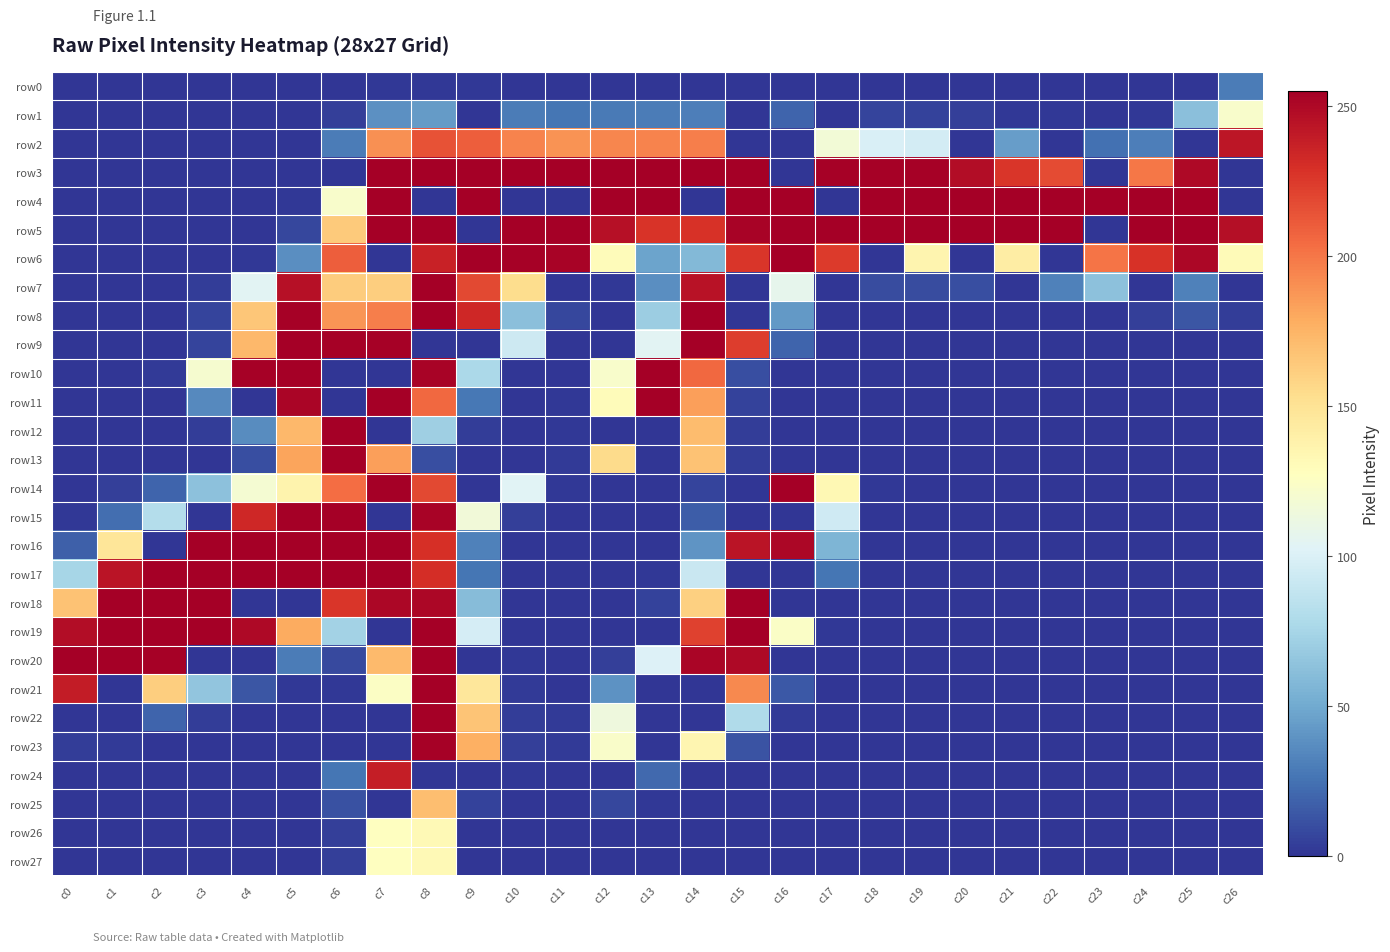

List the series in order of their peak value, highest first.

row3, row4, row5, row6, row7, row8, row9, row10, row11, row12, row13, row14, row15, row16, row17, row18, row19, row20, row21, row22, row23, row2, row24, row25, row26, row27, row1, row0